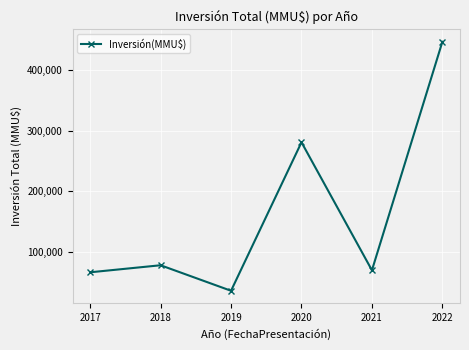

What is the smallest value displayed?

36616